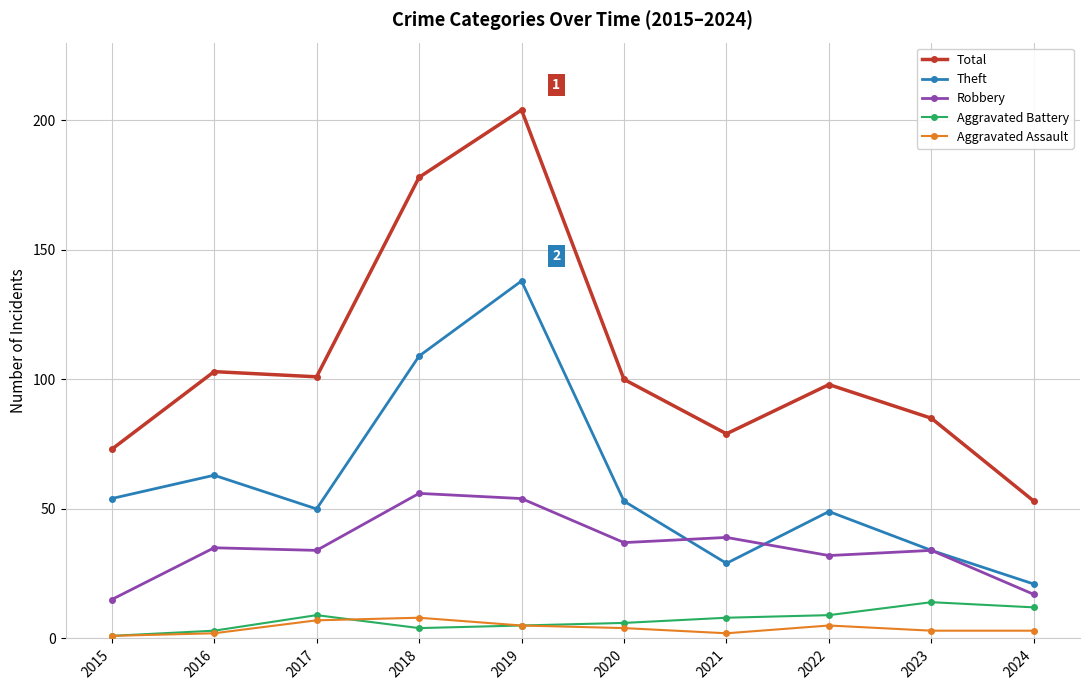

Which series has the largest range (max minus min)?

Total